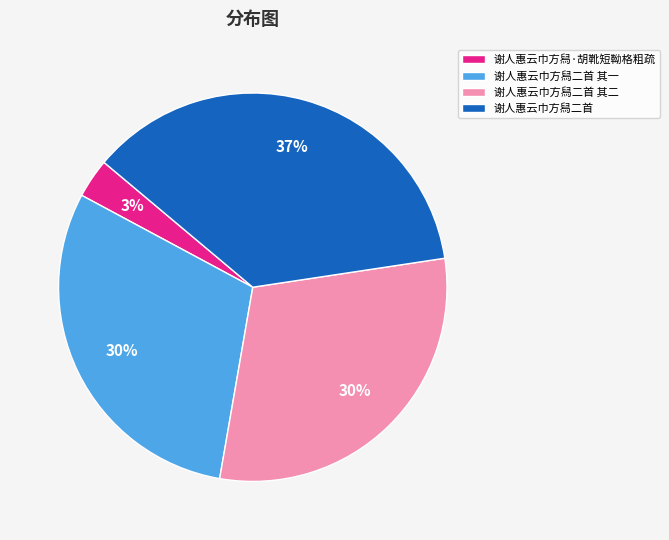

To the nearest percent, what is the combined percentage of 谢人惠云巾方舄二首 其二 and 谢人惠云巾方舄·胡靴短靿格粗疏?

33%